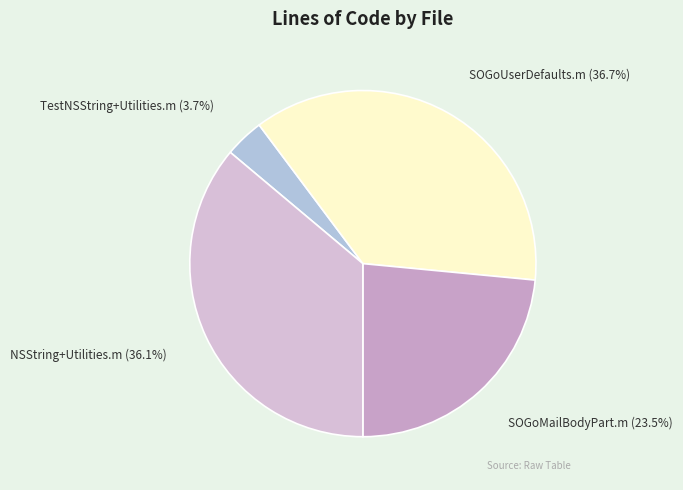

To the nearest percent, what is the difference between the largest and smallest slice percentages?

33%